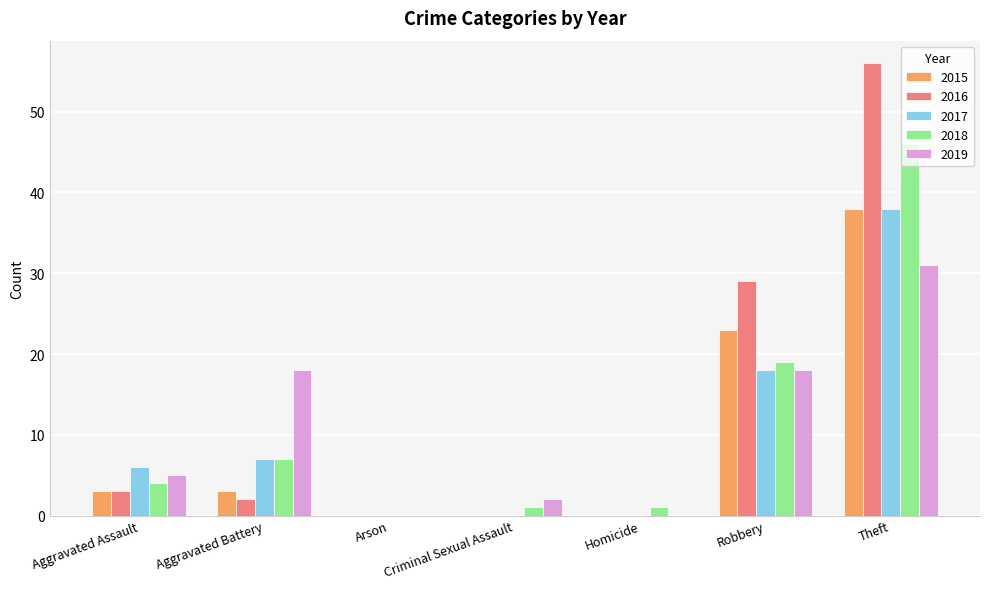

What is the sum of the 2019 values at Theft and Aggravated Assault?

36